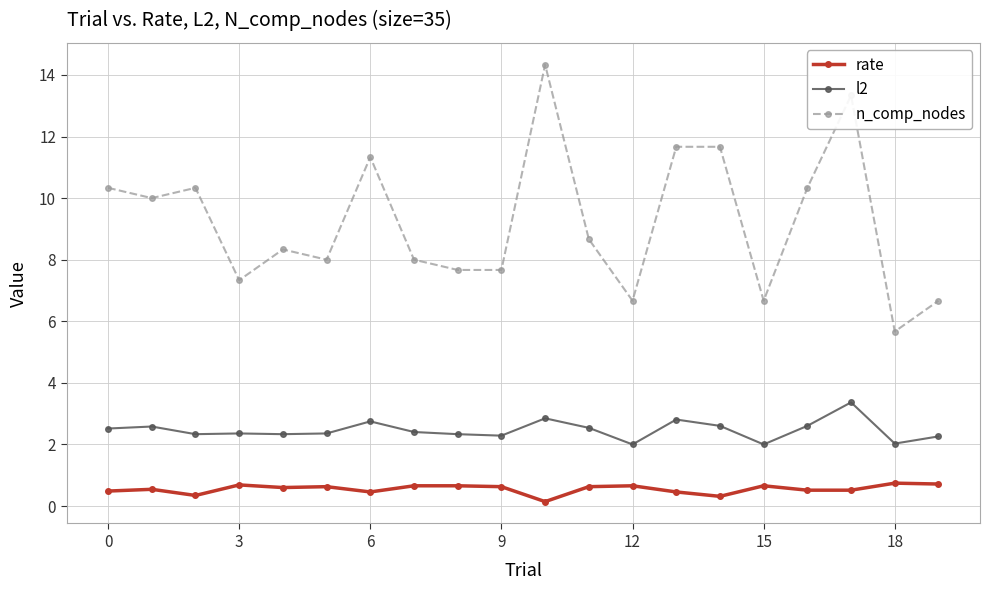

True or false: n_comp_nodes and rate cross at least once.

False